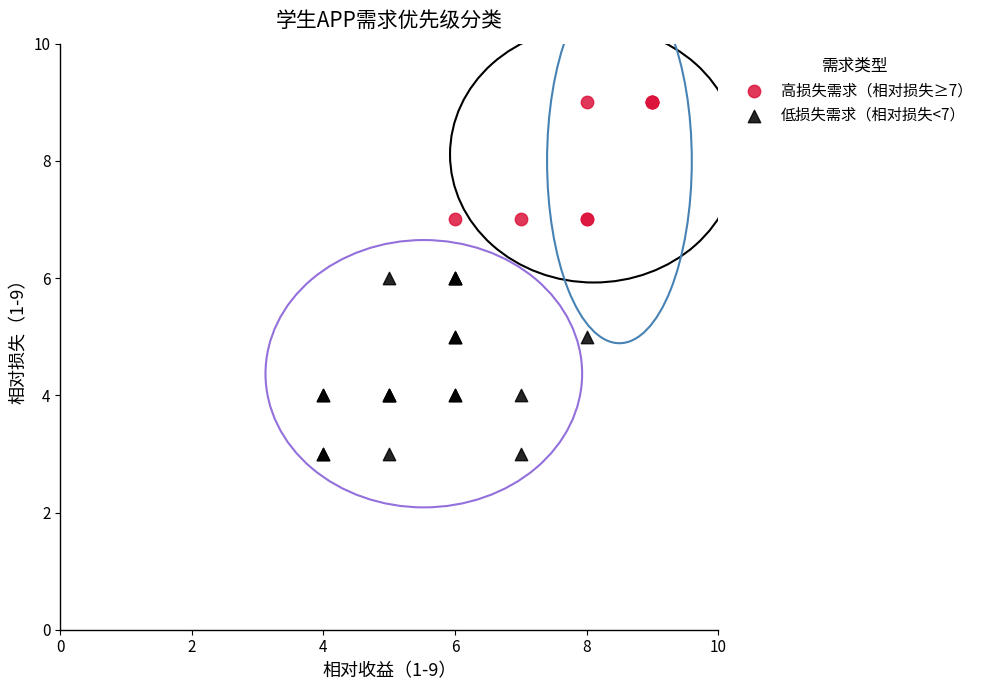

Which series has the widest spread of Y values?

低损失需求（相对损失<7）